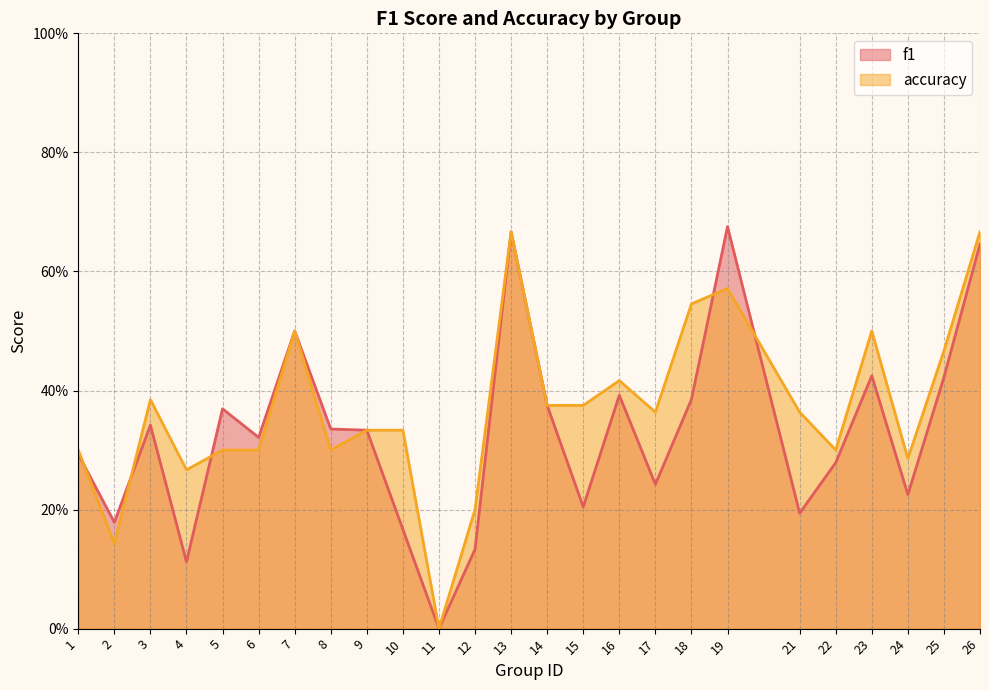

True or false: accuracy has more than 1 points higher than both neighbors.

True